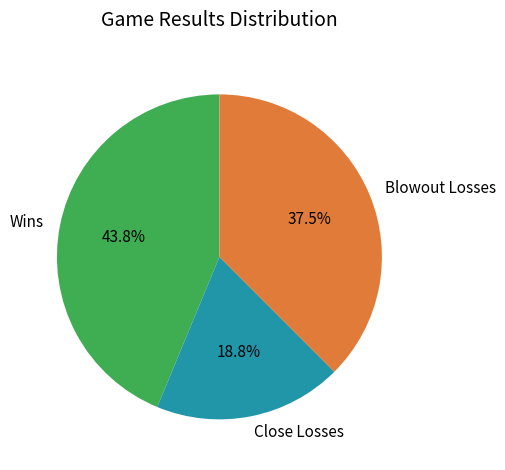

Is there a majority slice in this chart?

No